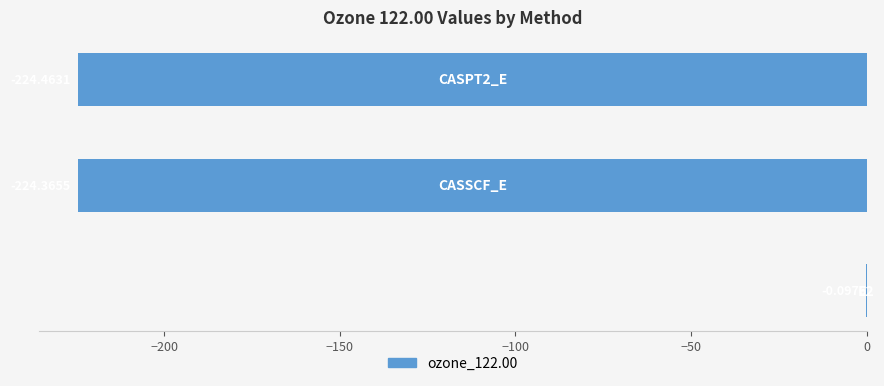

What is the sum of all values?

-448.9